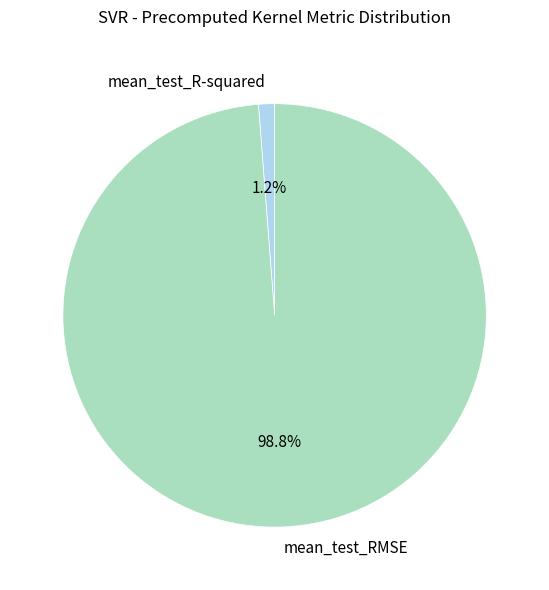

To the nearest percent, what is the average slice percentage?

50%